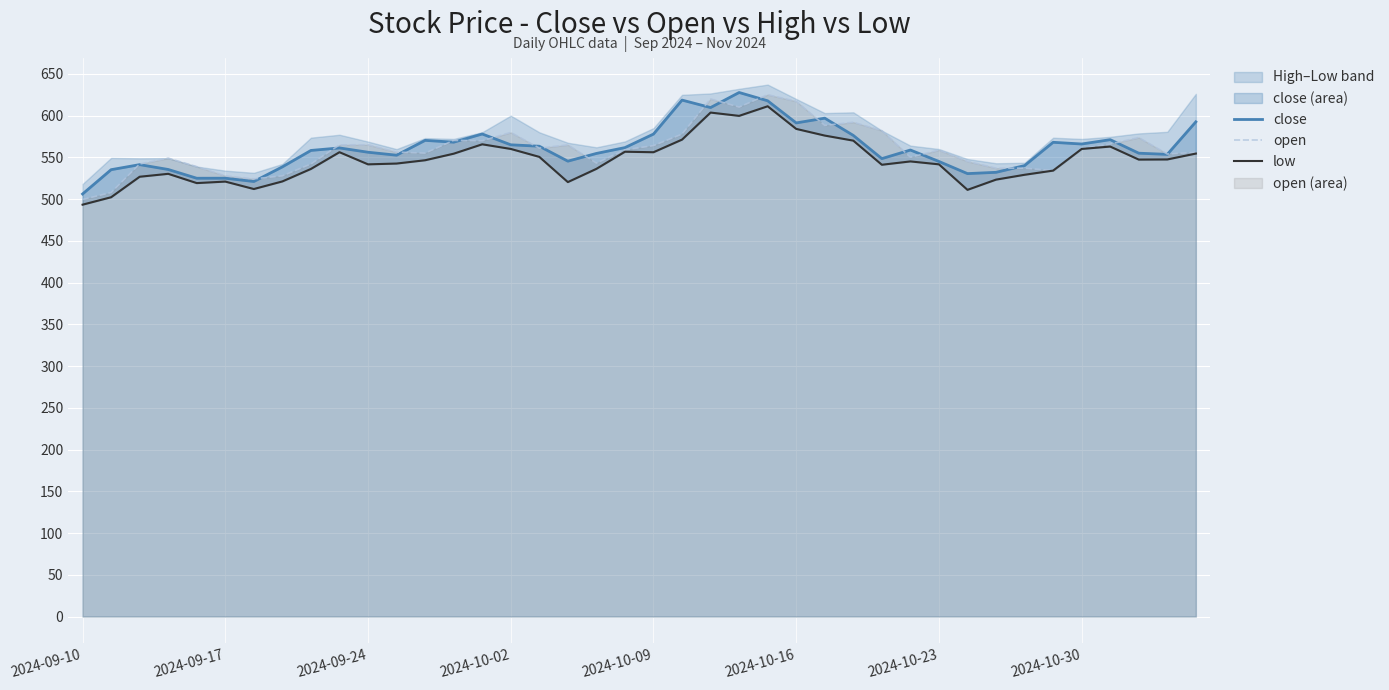

Read the close value at 24.

617.6